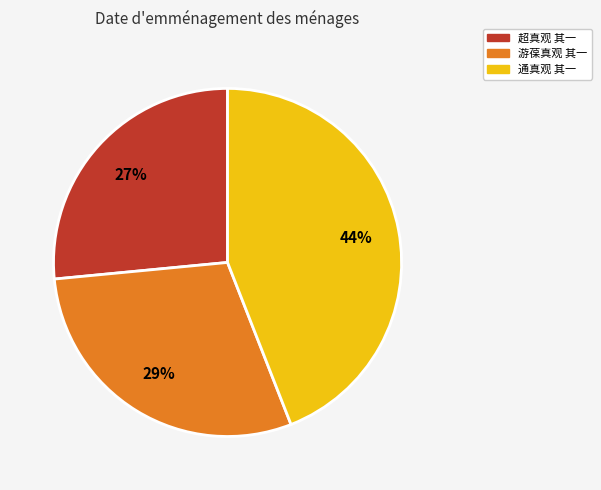

What is the smallest slice in the pie chart?

超真观 其一